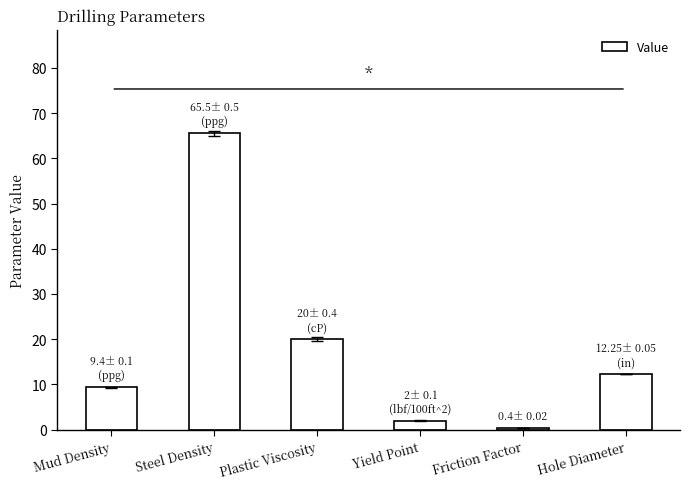

What is the average value?

18.3